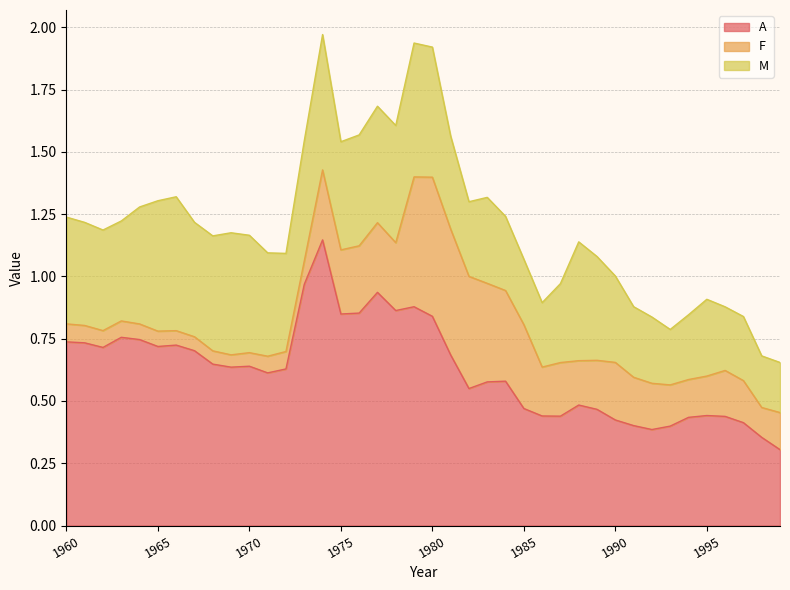

How many lines are shown in the chart?

3